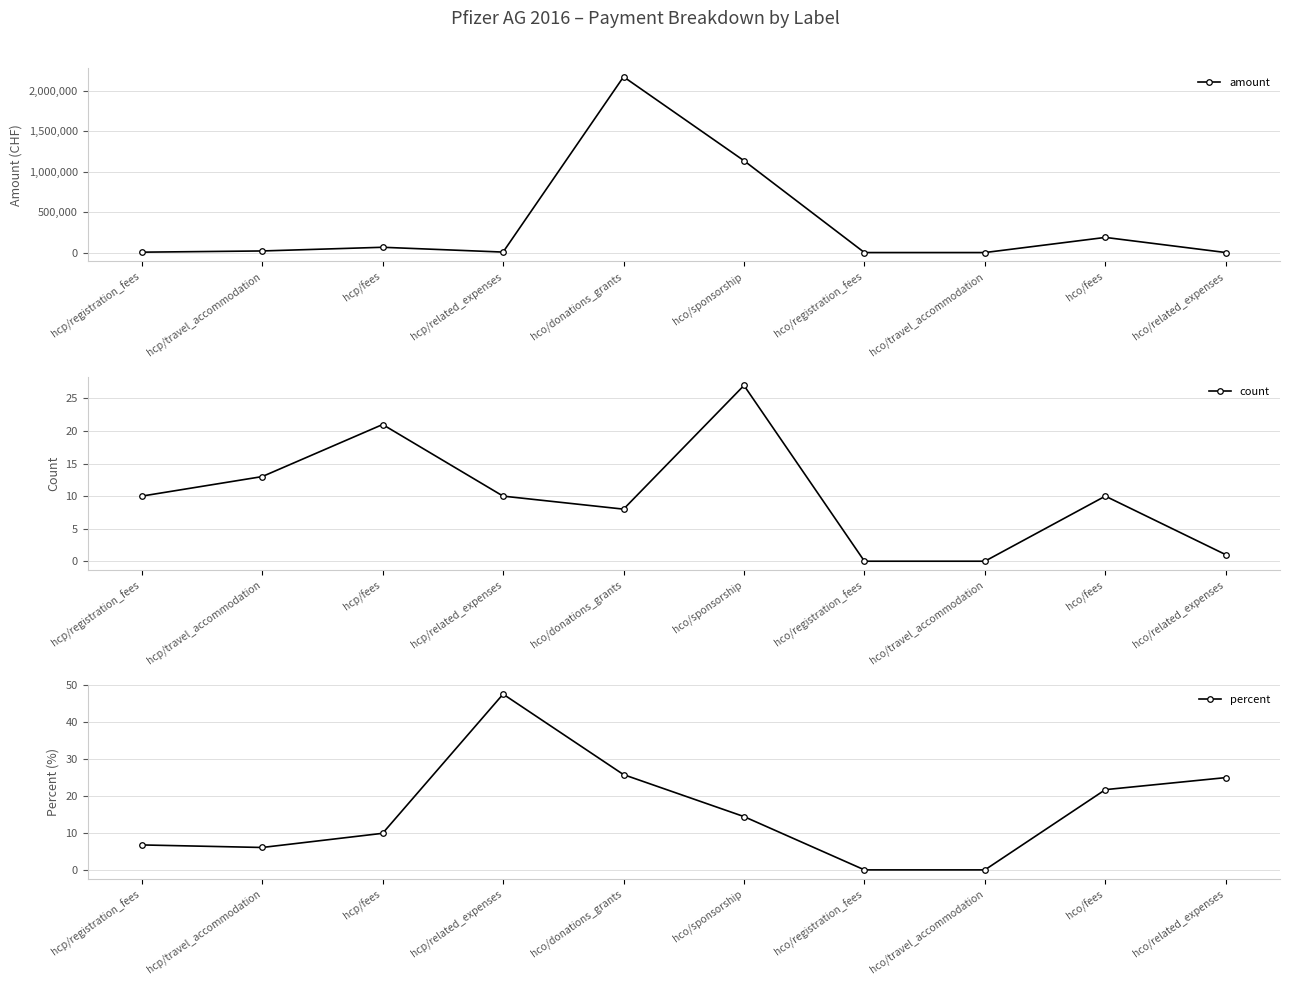

True or false: count and amount cross at least once.

False